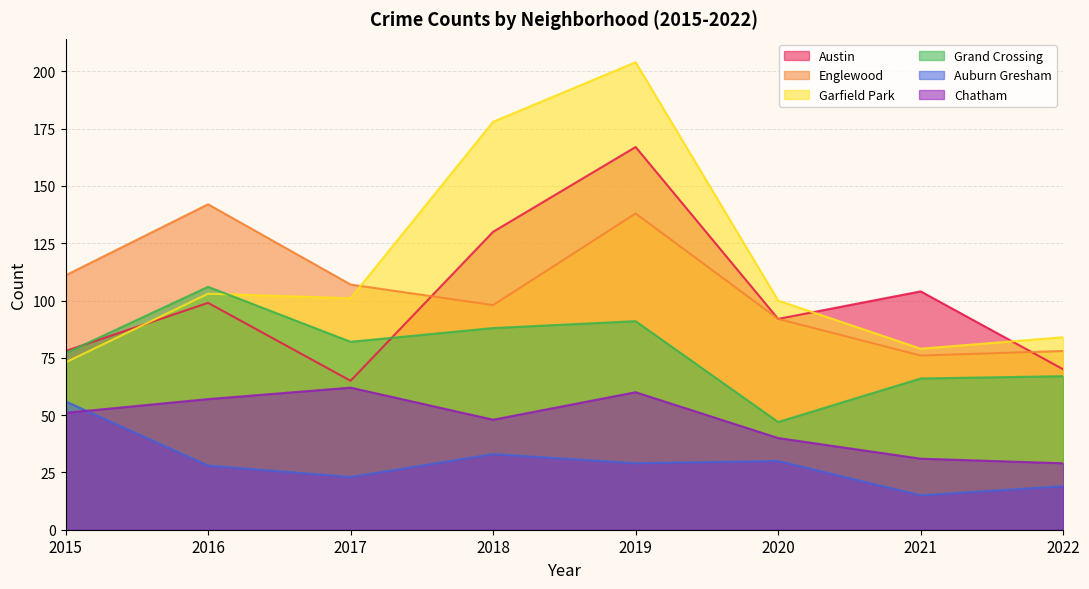

What is the difference between the maximum and minimum values in the Auburn Gresham series?

41